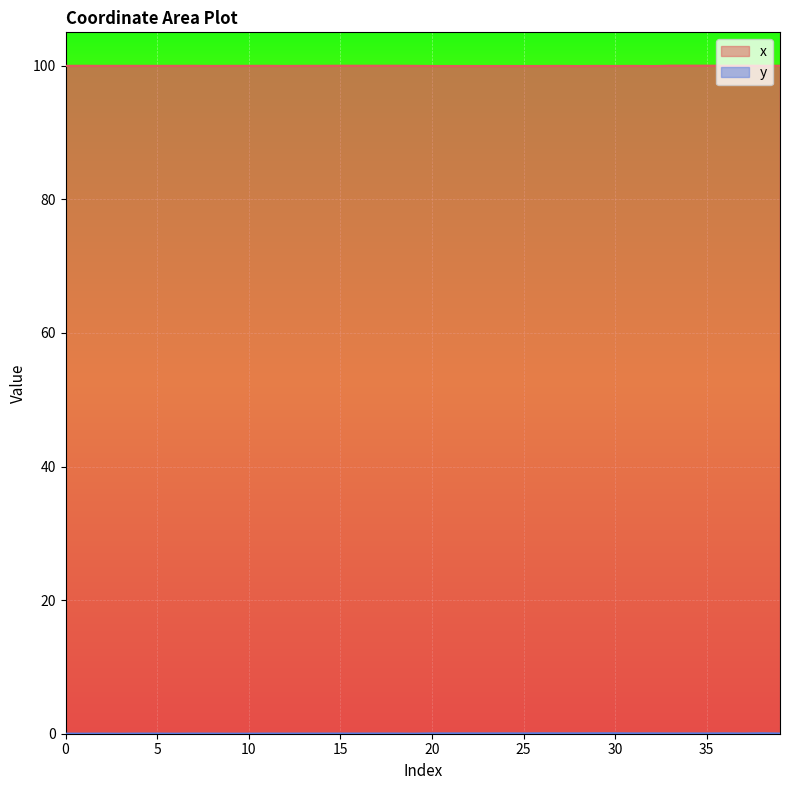

Read the x value at 13.

100.0